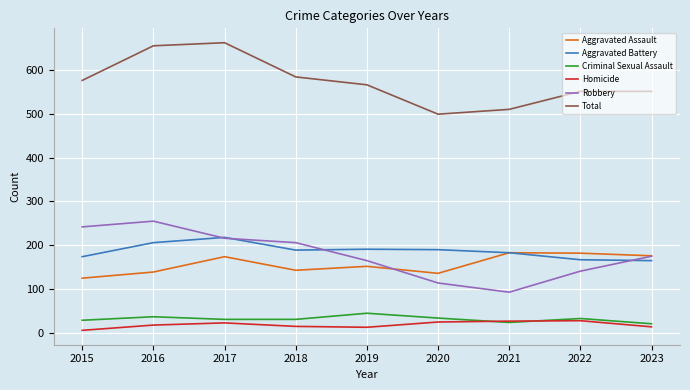

What is the difference between the second highest and second lowest values in the Total series?

145